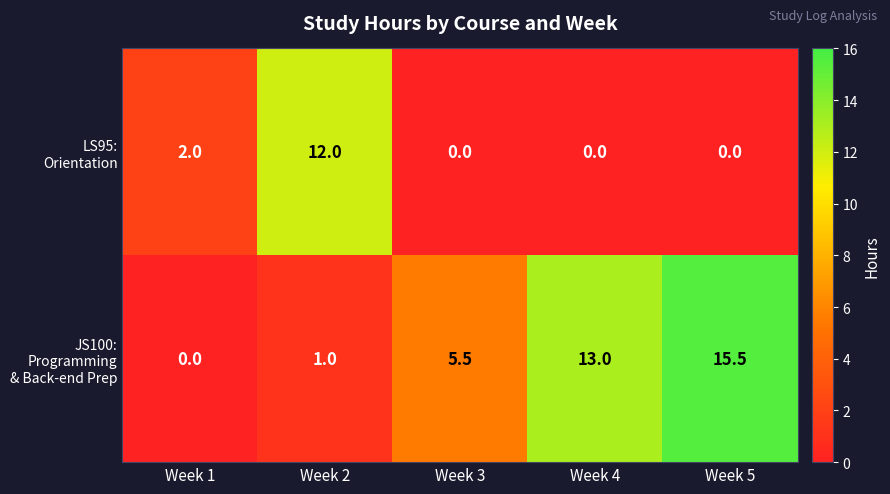

What is the spread (max minus min) of values at Week 5?

15.5